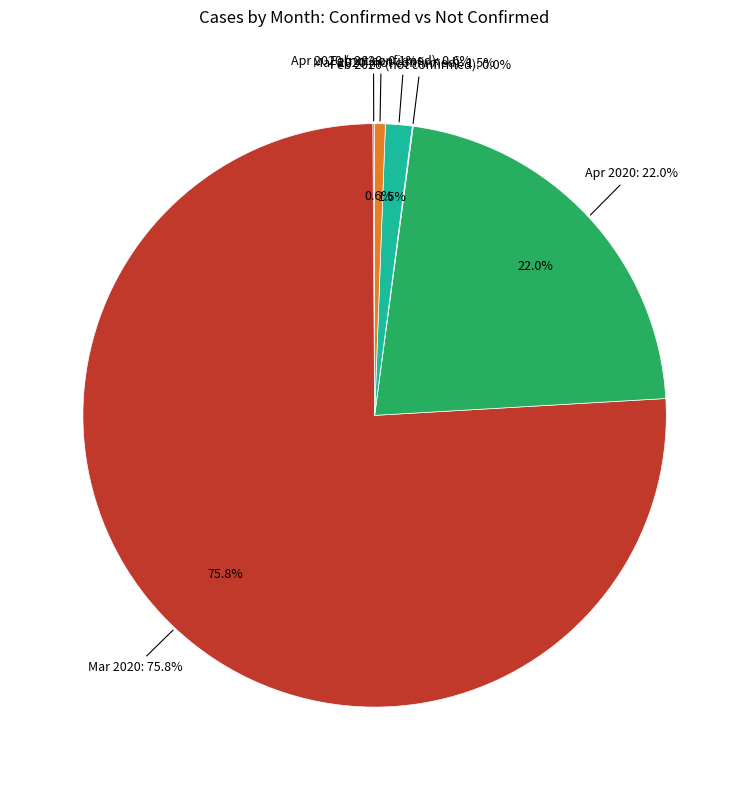

Is 22 the majority of the pie?

No